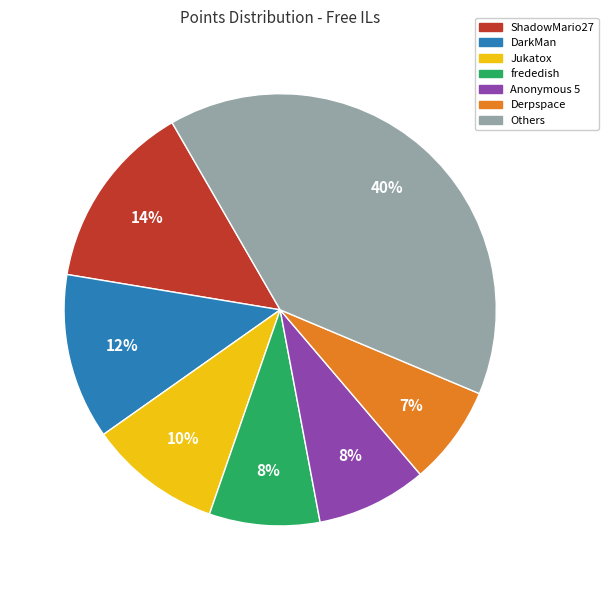

To the nearest percent, what is the average slice percentage?

14%